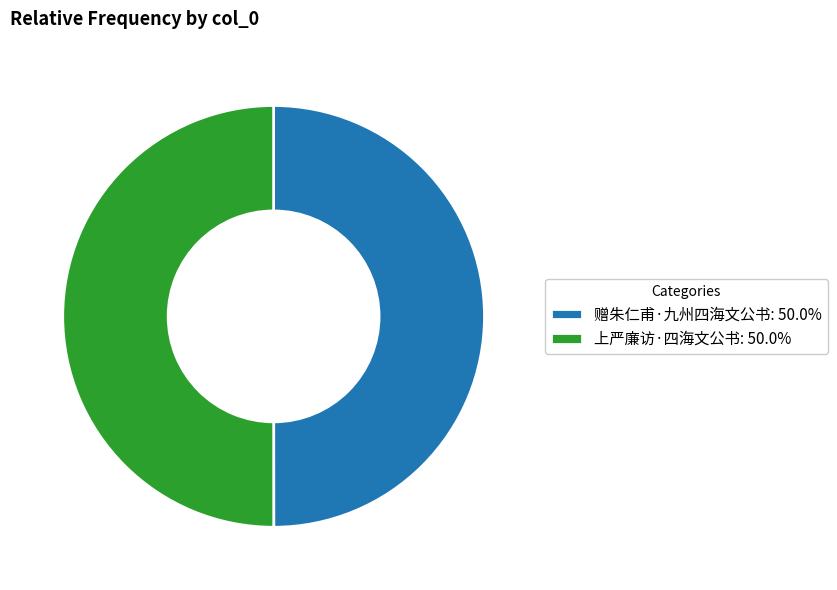

Is the sum of 赠朱仁甫·九州四海文公书: 50.0% and 上严廉访·四海文公书: 50.0% greater than half?

Yes